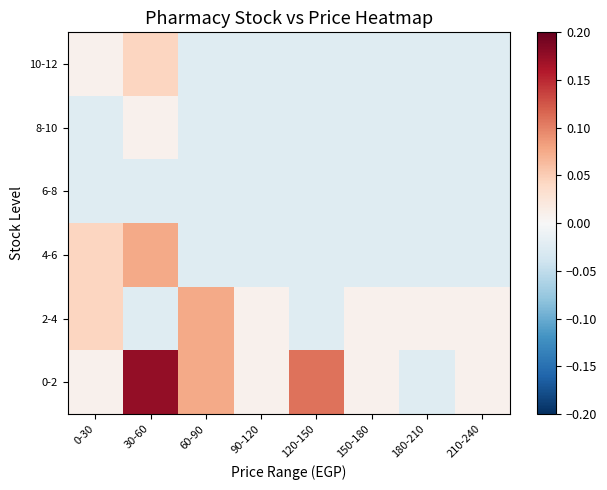

Reading left to right, what are all the values shown in this chart?

0-2: 0-30=0.0	30-60=0.2	60-90=0.1	90-120=0.0	120-150=0.1	150-180=0.0	180-210=-0.0	210-240=0.0
2-4: 0-30=0.0	30-60=-0.0	60-90=0.1	90-120=0.0	120-150=-0.0	150-180=0.0	180-210=0.0	210-240=0.0
4-6: 0-30=0.0	30-60=0.1	60-90=-0.0	90-120=-0.0	120-150=-0.0	150-180=-0.0	180-210=-0.0	210-240=-0.0
6-8: 0-30=-0.0	30-60=-0.0	60-90=-0.0	90-120=-0.0	120-150=-0.0	150-180=-0.0	180-210=-0.0	210-240=-0.0
8-10: 0-30=-0.0	30-60=0.0	60-90=-0.0	90-120=-0.0	120-150=-0.0	150-180=-0.0	180-210=-0.0	210-240=-0.0
10-12: 0-30=0.0	30-60=0.0	60-90=-0.0	90-120=-0.0	120-150=-0.0	150-180=-0.0	180-210=-0.0	210-240=-0.0